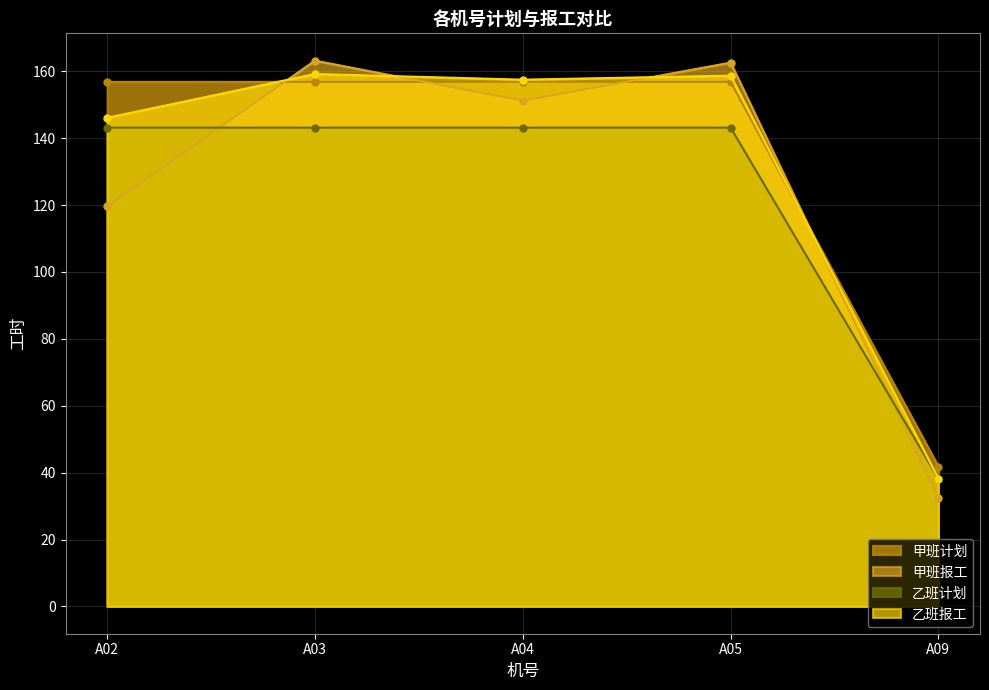

What is the lowest value of the 甲班报工 series?

32.4